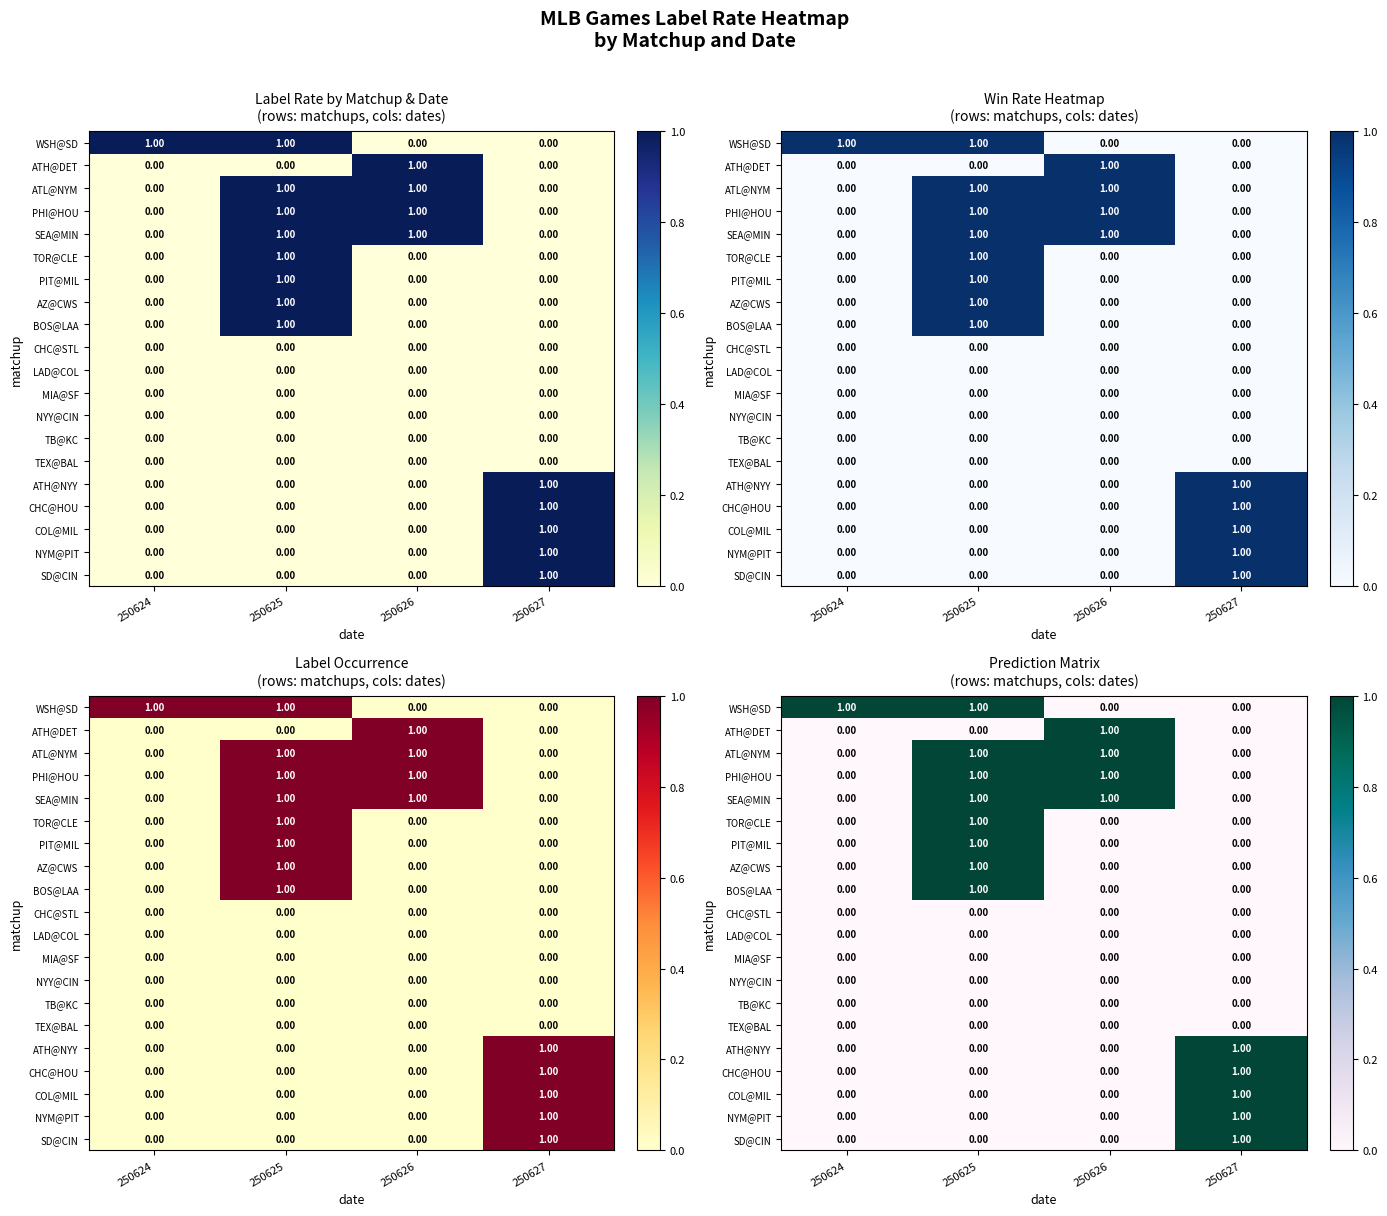

What is the difference between the highest and lowest values at 250625?

1